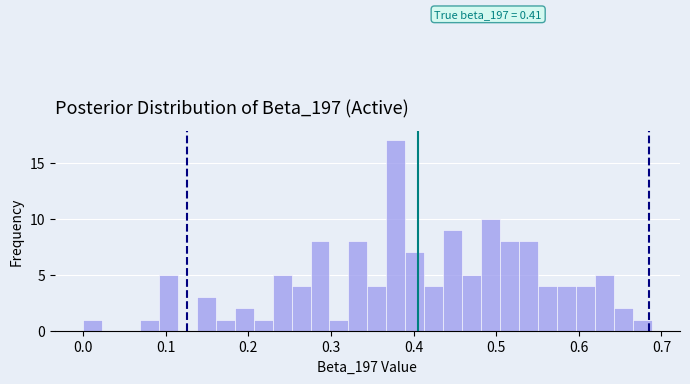

Around what value on the x-axis is the tallest bar? Give the approximate position of its centre, as read against the axis.

0.38